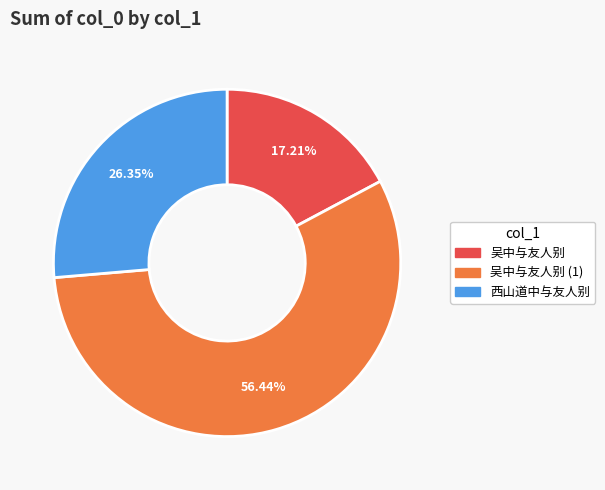

Count the number of slices in the pie.

3